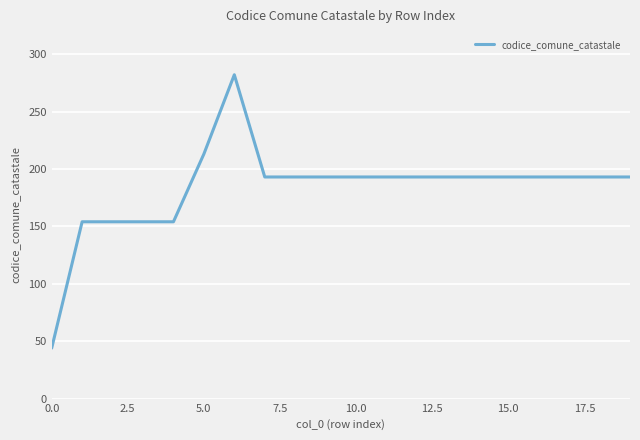

What is the maximum value shown in the chart?

282